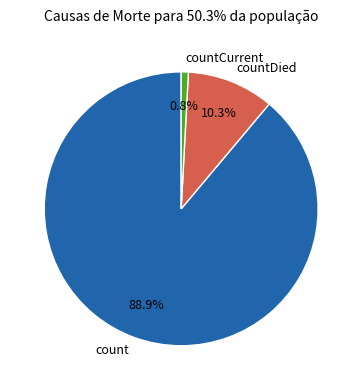

Count the number of slices in the pie.

3